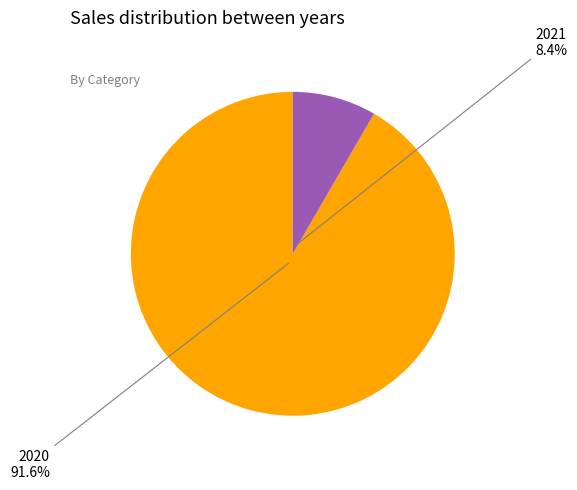

Combined, do 2021 and 2020 account for over 50%?

Yes